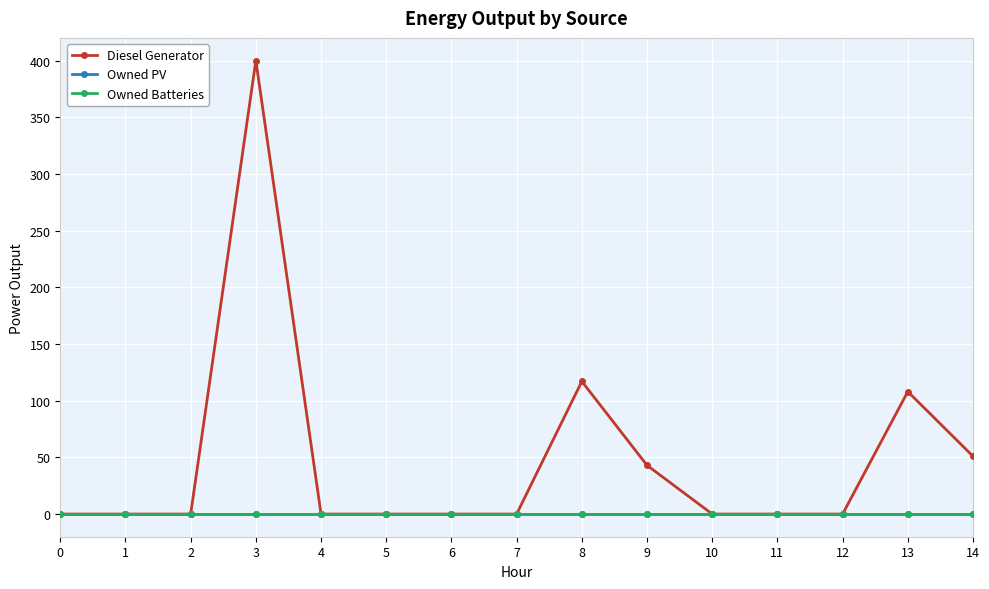

Between 11 and 3, which is larger?

3